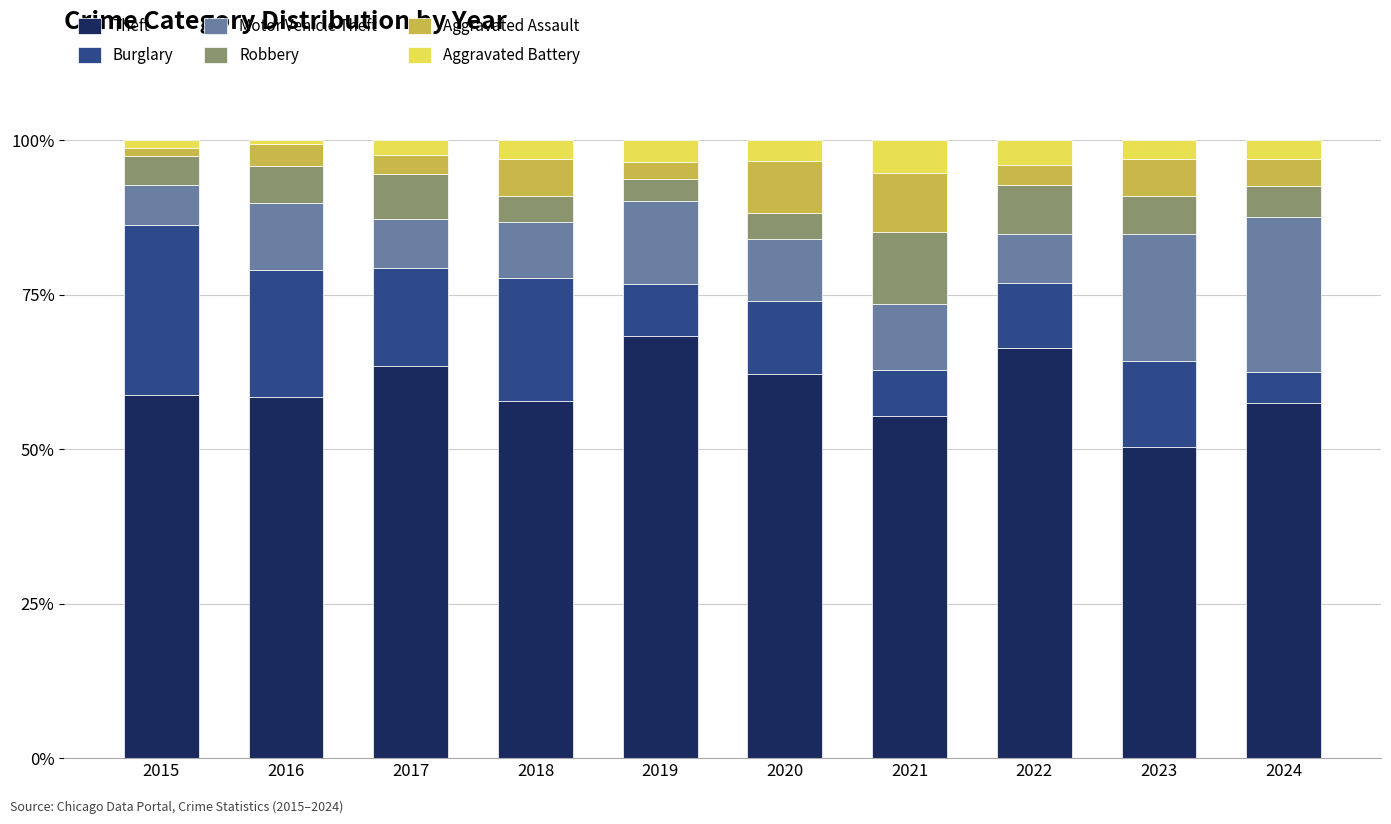

What is the difference between the second highest and second lowest values in the Theft series?

11.1